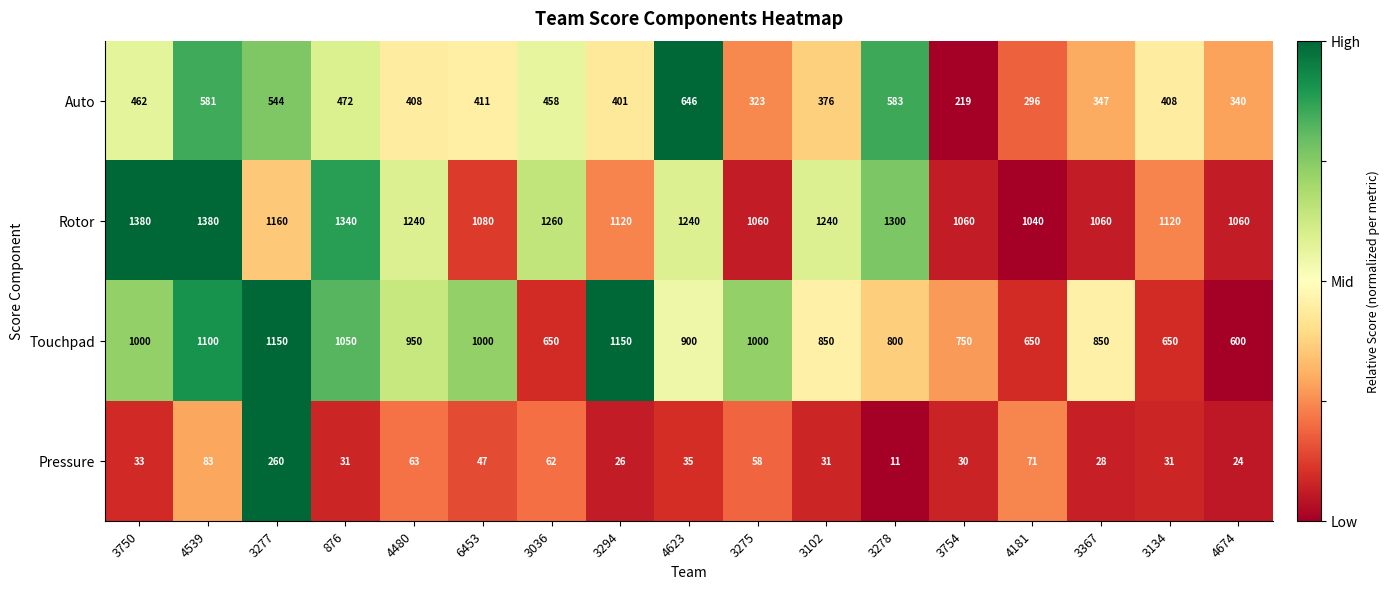

How many values in the Pressure series are below 33?

8